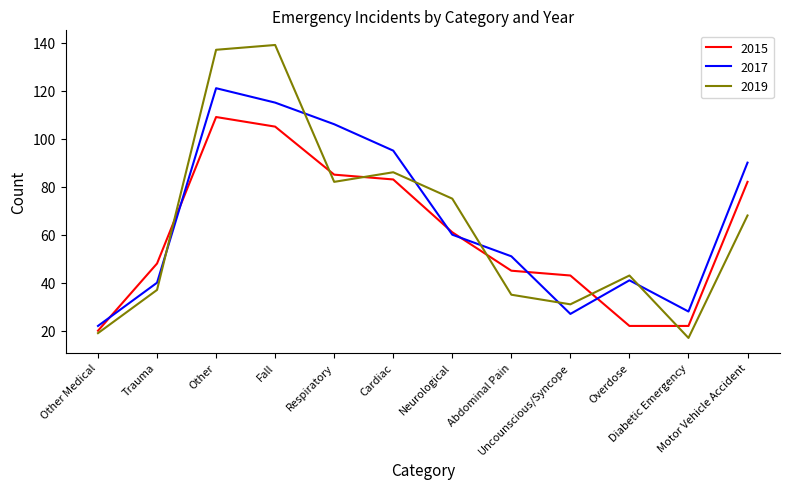

The 2015 series shows 22 at Neurological. True or false?

False